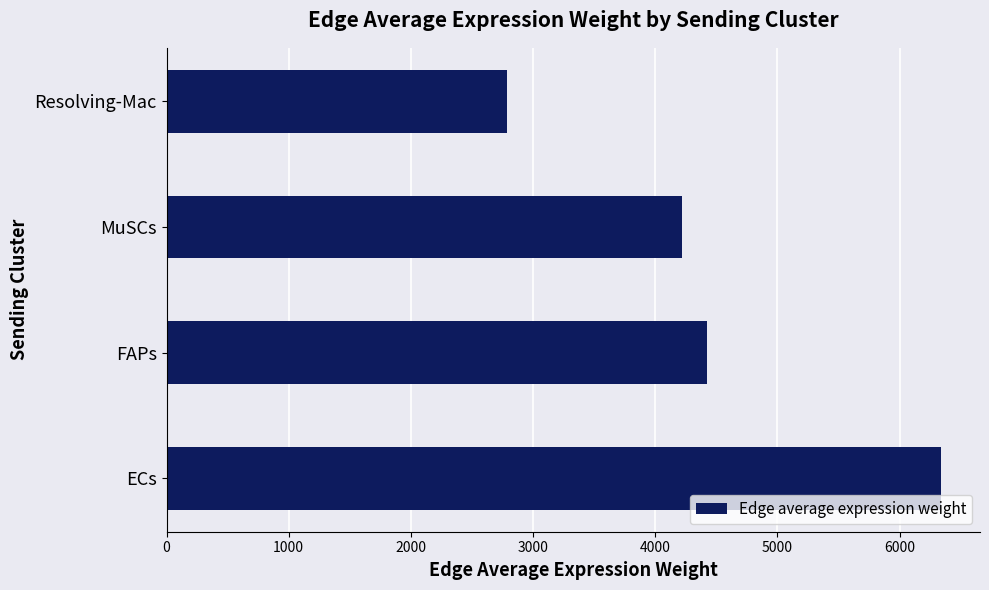

What is the difference between the second highest and minimum values?

1638.0